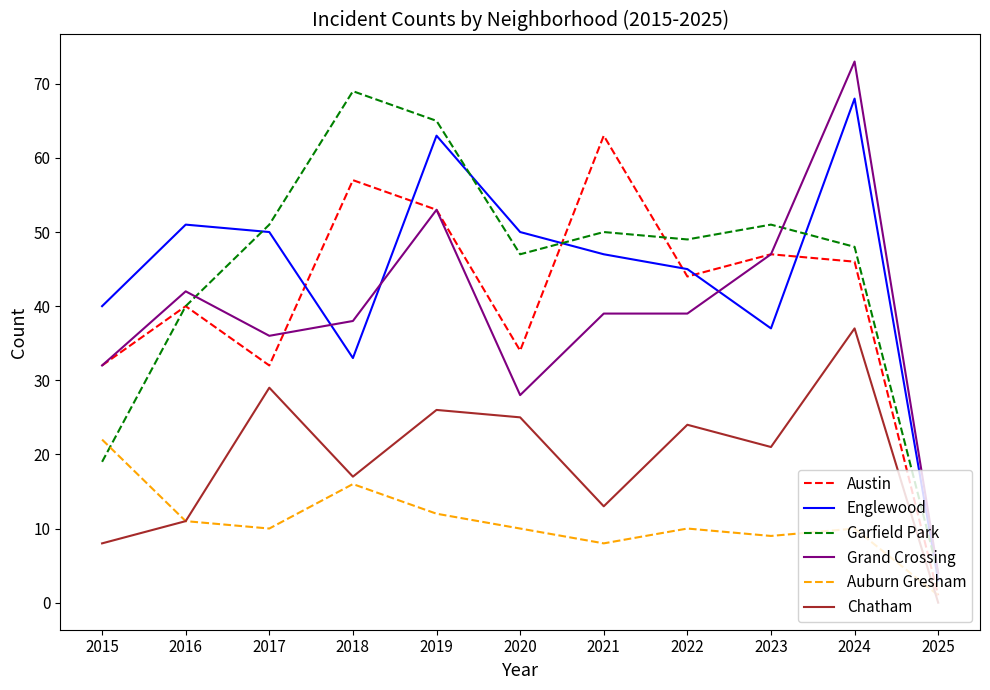

True or false: Garfield Park has more than 2 interior local peaks.

True